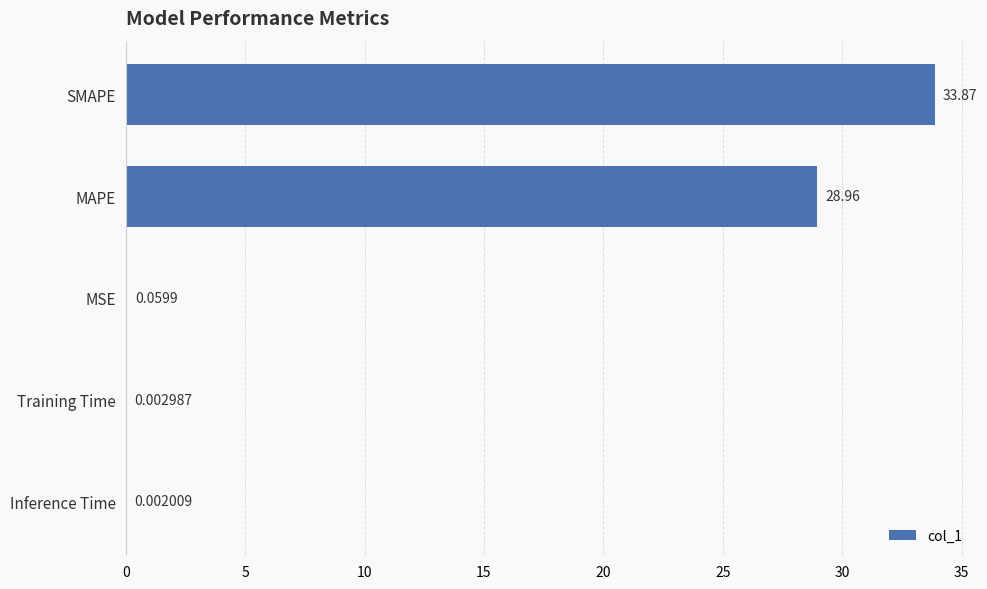

Are the bars horizontal?

Yes